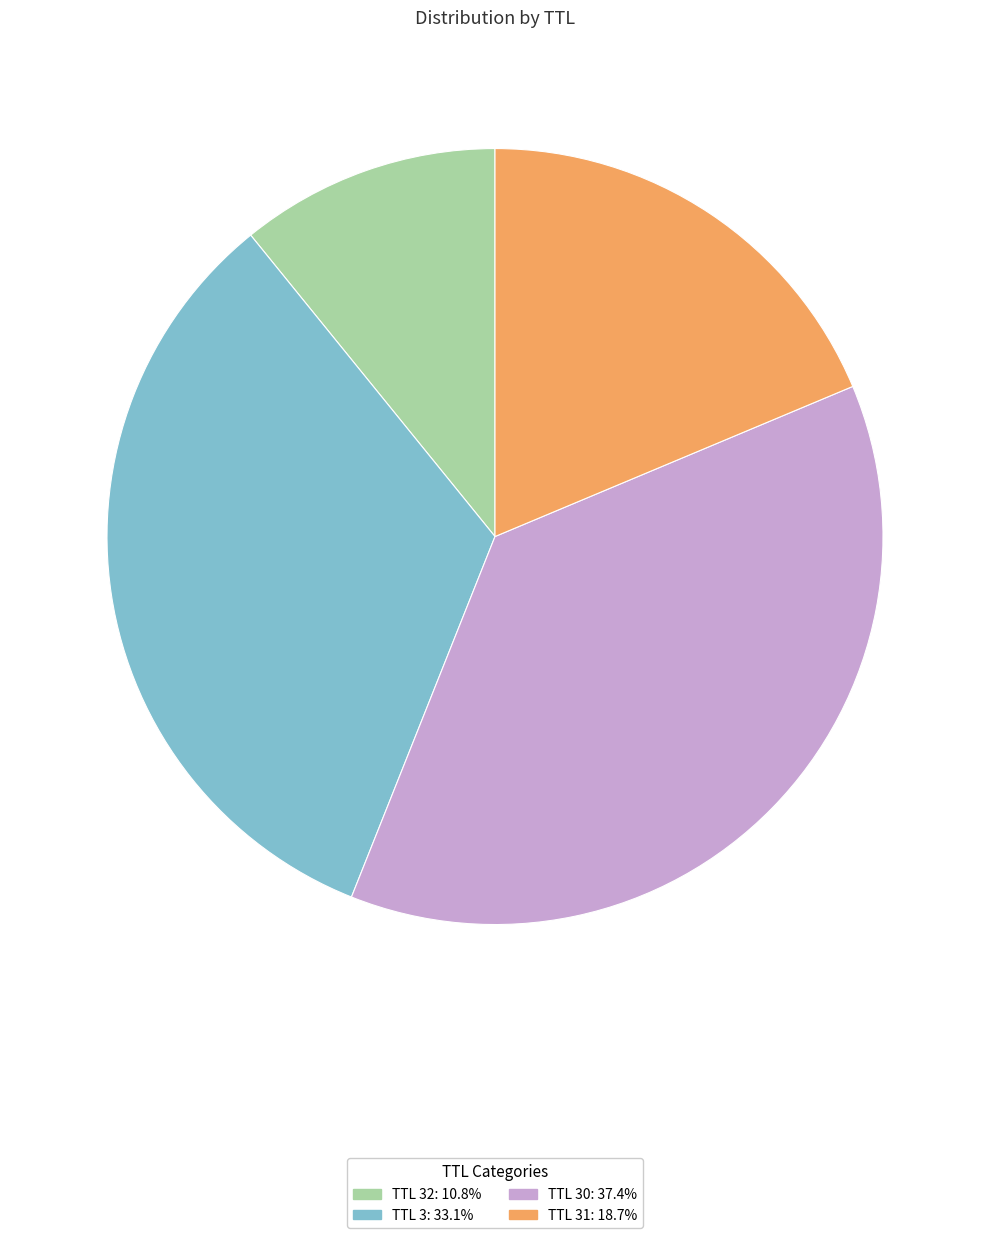

Does any single category account for the majority?

No